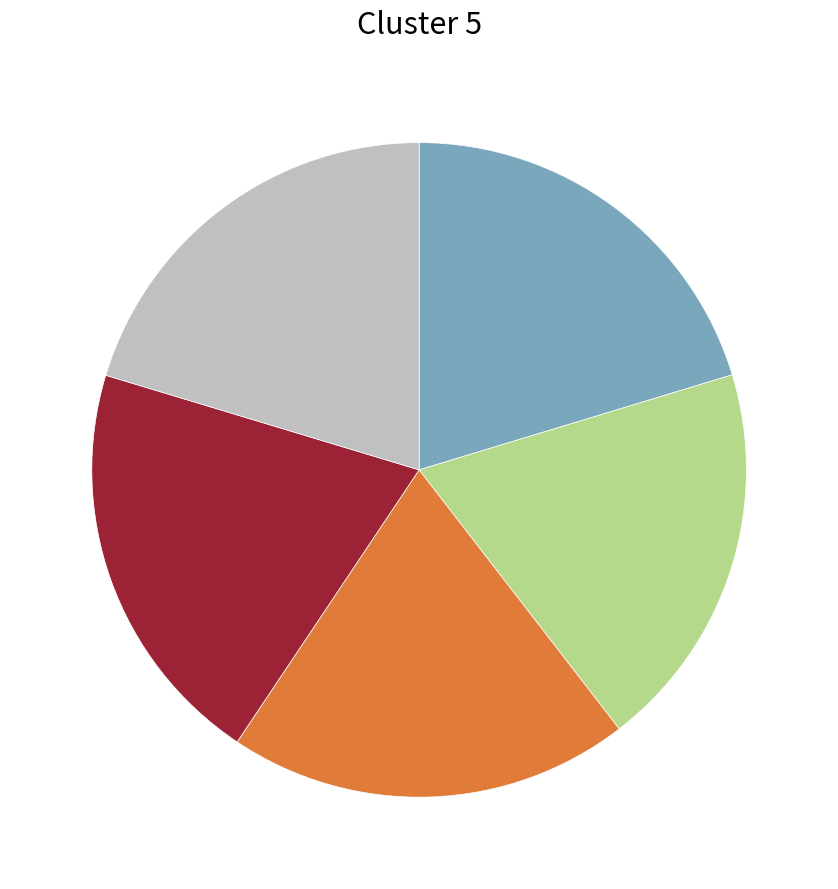

Is there a majority slice in this chart?

No